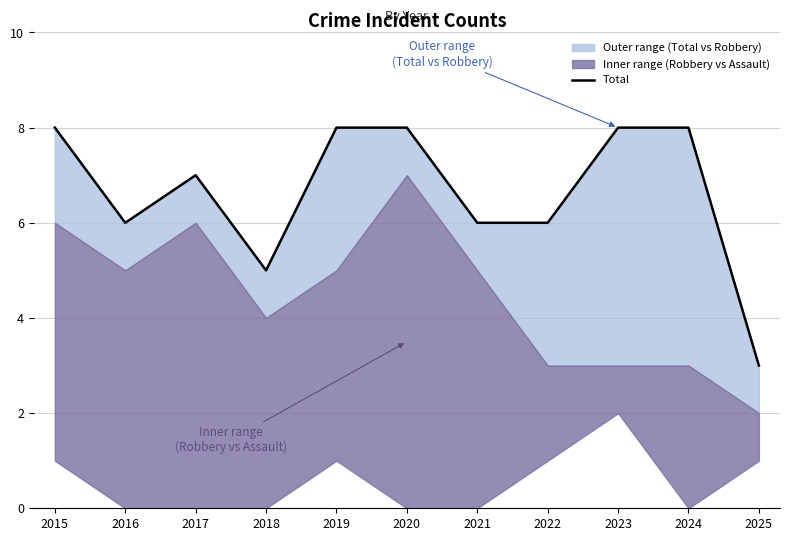

What is the difference between the maximum and minimum values?

5